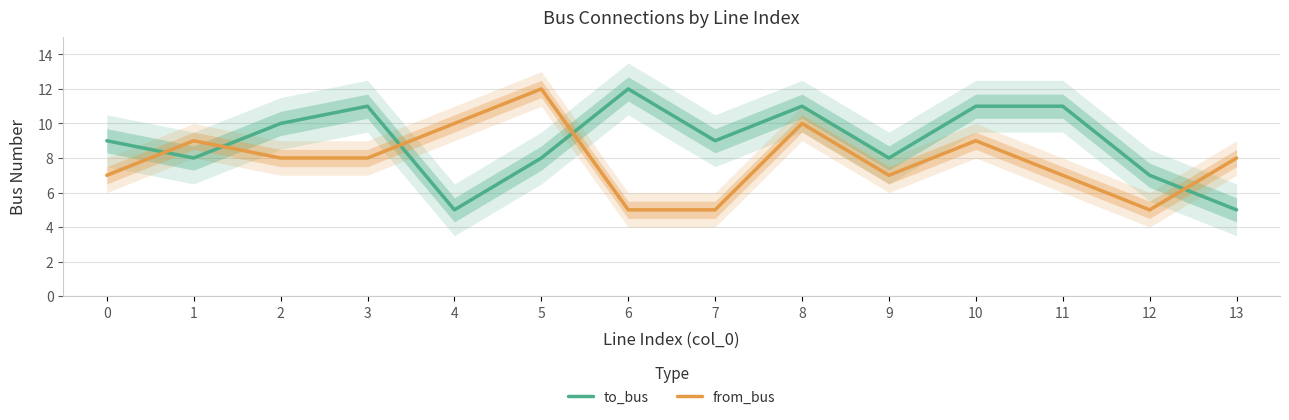

Does the chart have visible grid lines?

Yes